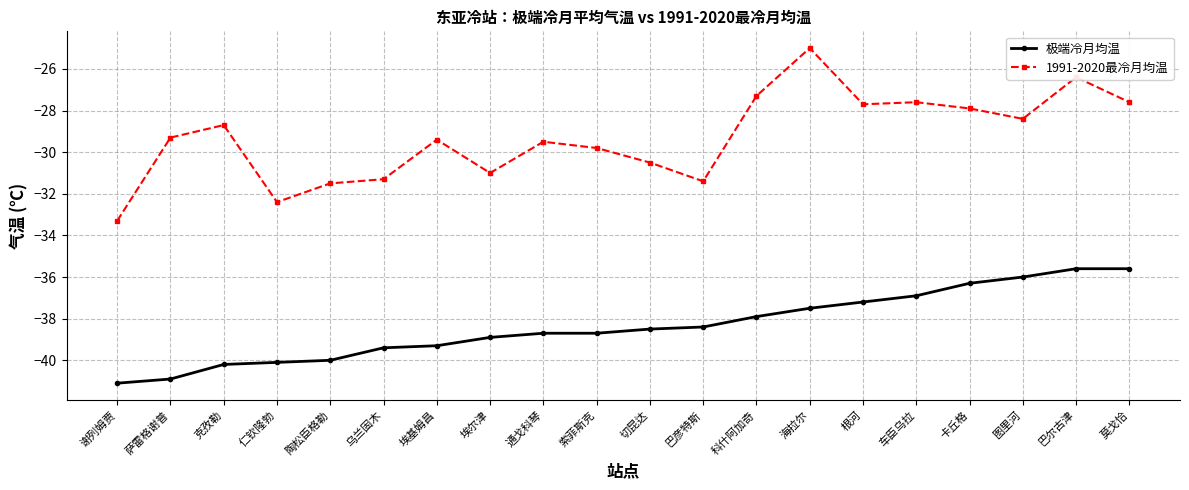

The value of 极端冷月均温 at 乌兰固木 is -39.4. True or false?

True